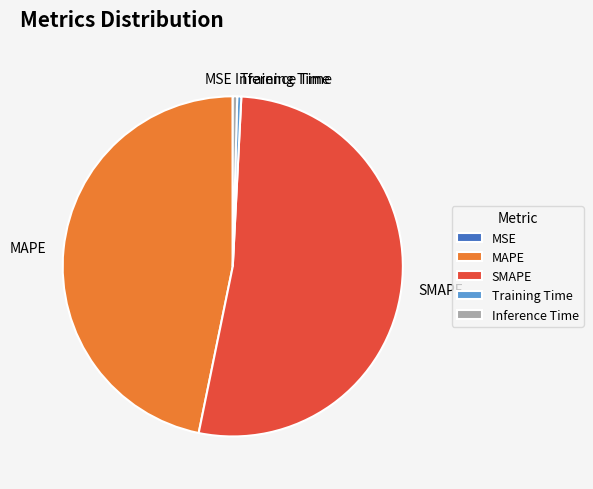

Does any single category account for the majority?

Yes